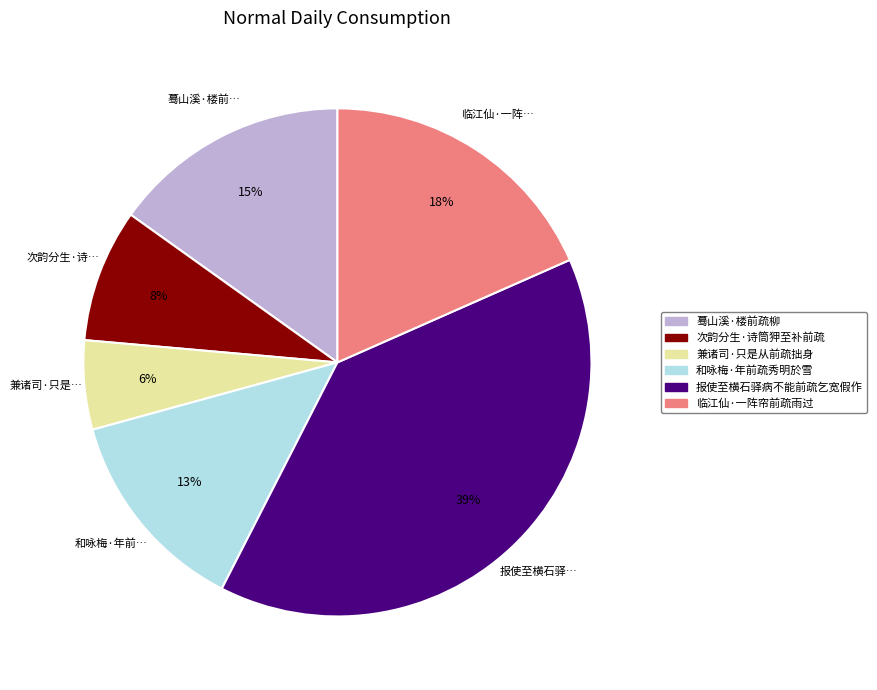

The 蓦山溪·楼前疏柳 slice represents 15% of the pie. True or false?

True